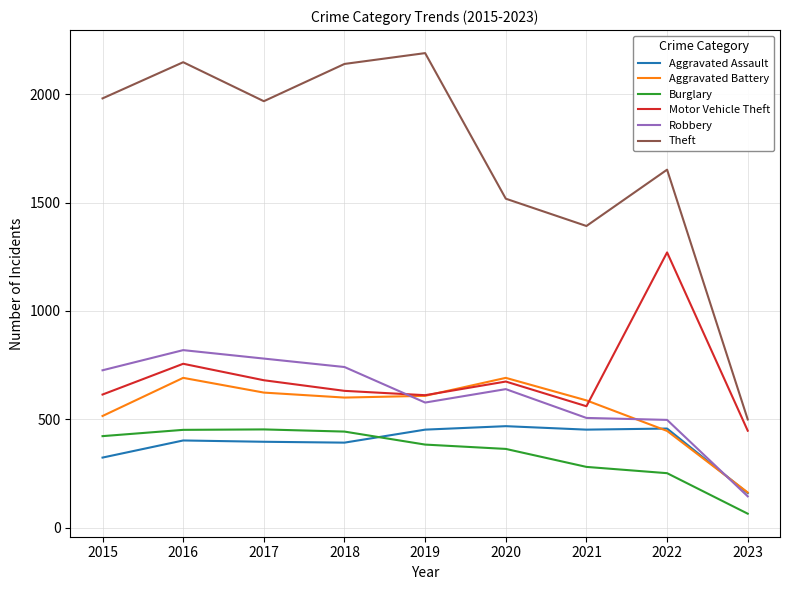

What is the difference between the highest and lowest values at 2017?

1572